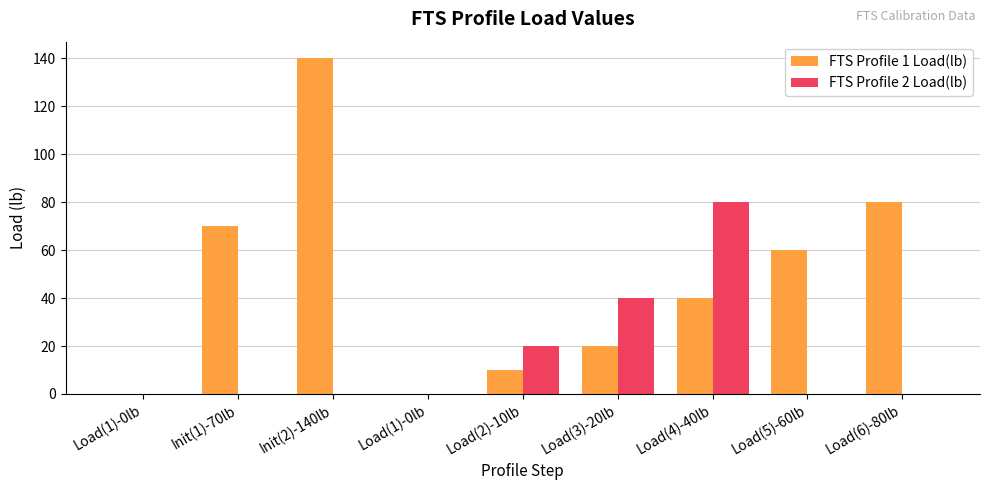

Rank the series at Load(4)-40lb from lowest to highest value.

FTS Profile 1 Load(lb), FTS Profile 2 Load(lb)